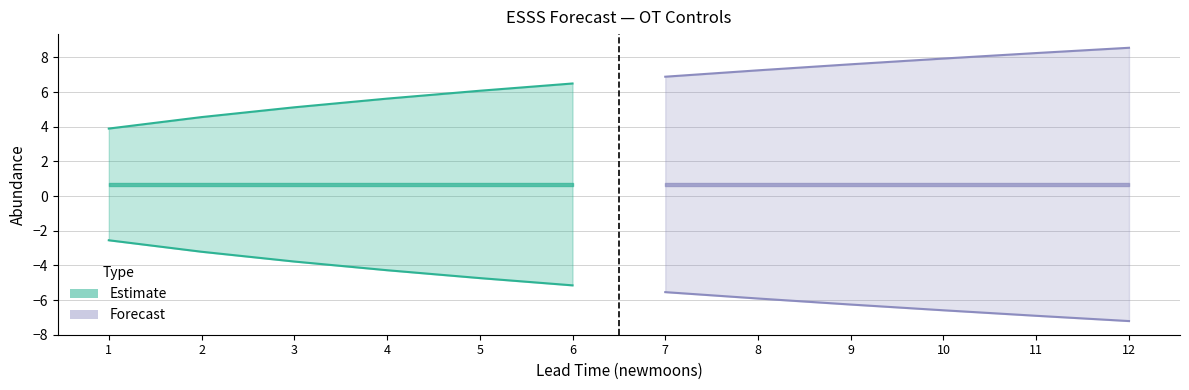

Where is upper_pi nearest to the value 6?

5